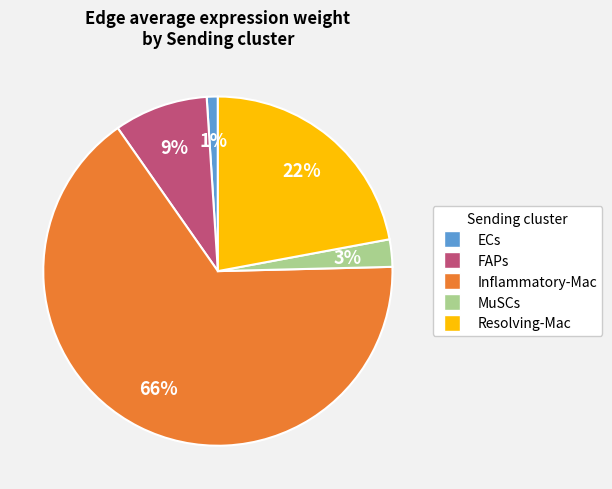

Rank the categories by value from lowest to highest.

ECs, MuSCs, FAPs, Resolving-Mac, Inflammatory-Mac